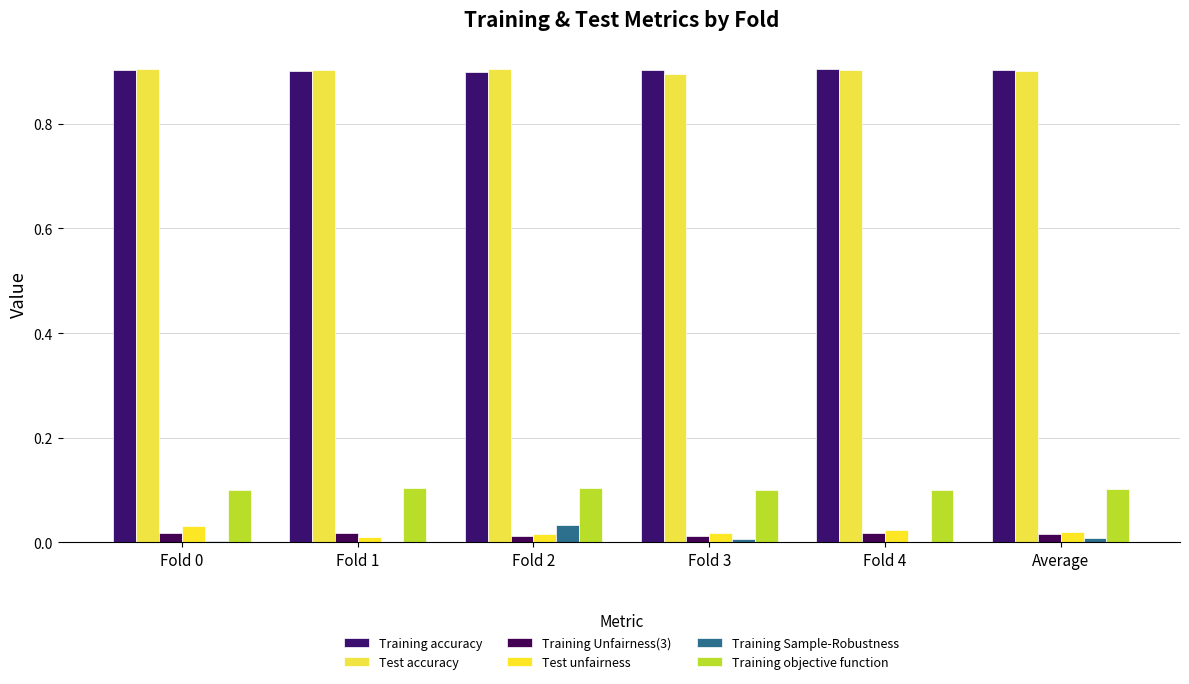

The value of Test accuracy at Fold 0 is 1.2. True or false?

False